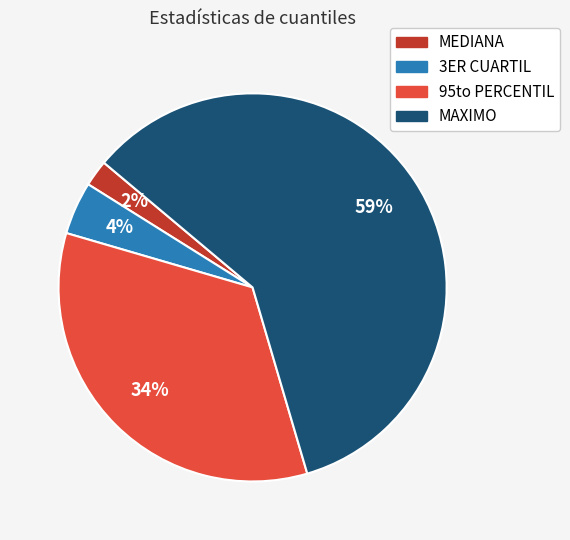

What percentage is the 3ER CUARTIL slice, to the nearest percent?

4%